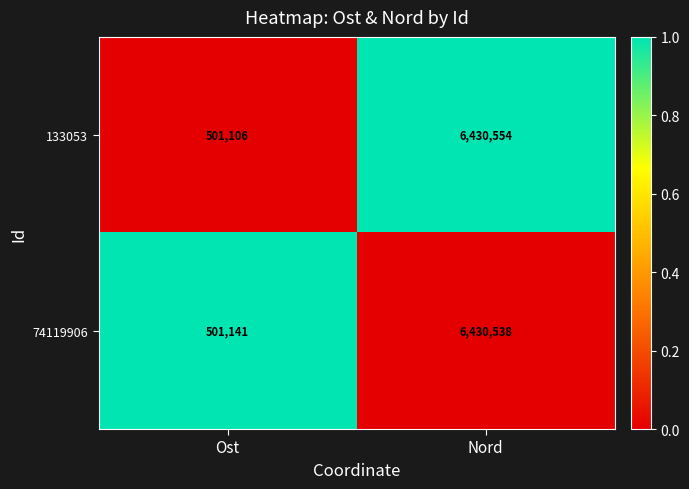

Reading left to right, transcribe all the data shown in this chart.

133053: 501106	6430554
74119906: 501141	6430538